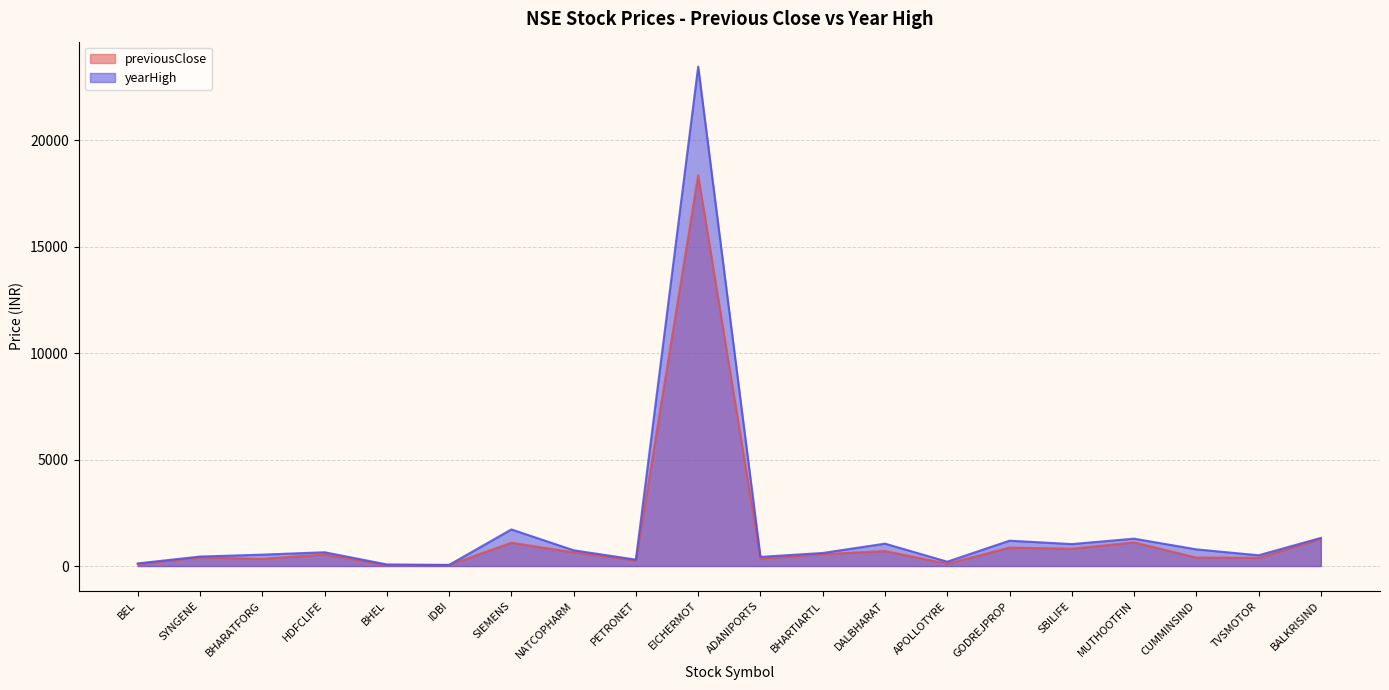

Reading right to left, list all the values displayed in this chart.

previousClose: BALKRISIND=1278.2	TVSMOTOR=385.5	CUMMINSIND=397.8	MUTHOOTFIN=1109.0	SBILIFE=814.0	GODREJPROP=866.7	APOLLOTYRE=110.8	DALBHARAT=703.6	BHARTIARTL=558.5	ADANIPORTS=346.8	EICHERMOT=18353.6	PETRONET=261.3	NATCOPHARM=640.0	SIEMENS=1094.5	IDBI=48.6	BHEL=36.7	HDFCLIFE=548.0	BHARATFORG=334.4	SYNGENE=405.4	BEL=89.0
yearHigh: BALKRISIND=1318.9	TVSMOTOR=504.0	CUMMINSIND=782.0	MUTHOOTFIN=1284.0	SBILIFE=1030.0	GODREJPROP=1189.2	APOLLOTYRE=202.5	DALBHARAT=1050.0	BHARTIARTL=612.0	ADANIPORTS=428.9	EICHERMOT=23450.0	PETRONET=299.0	NATCOPHARM=738.1	SIEMENS=1717.5	IDBI=51.0	BHEL=73.8	HDFCLIFE=646.4	BHARATFORG=533.9	SYNGENE=443.8	BEL=122.1